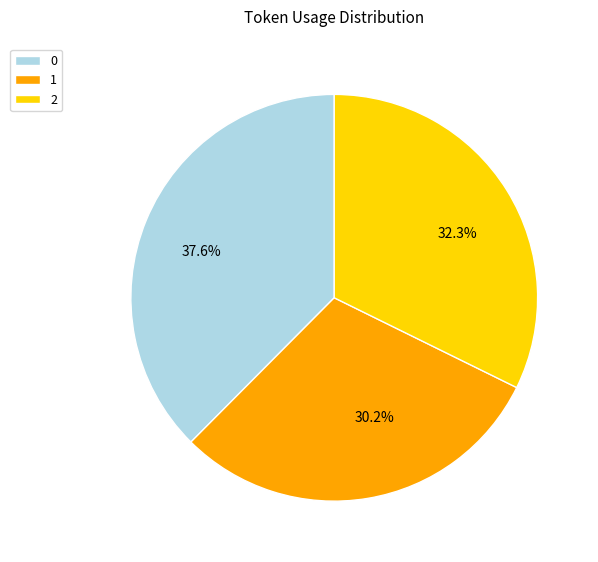

To the nearest percent, what is the average slice percentage?

33%